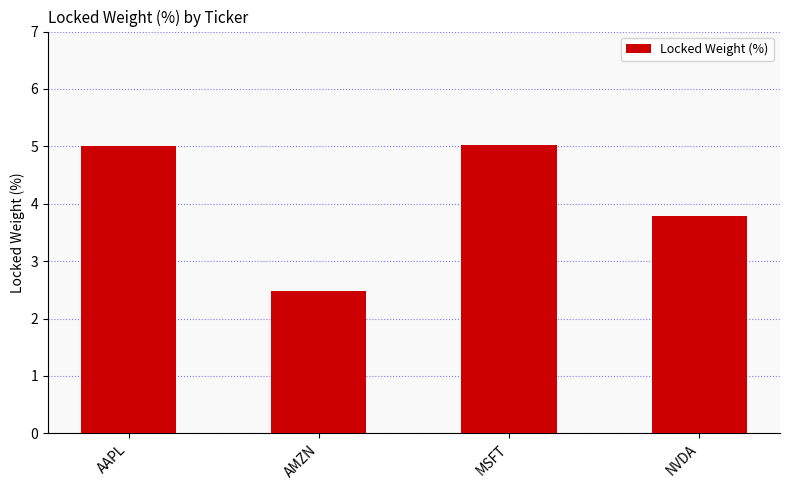

At which label is the value closest to 3?

AMZN